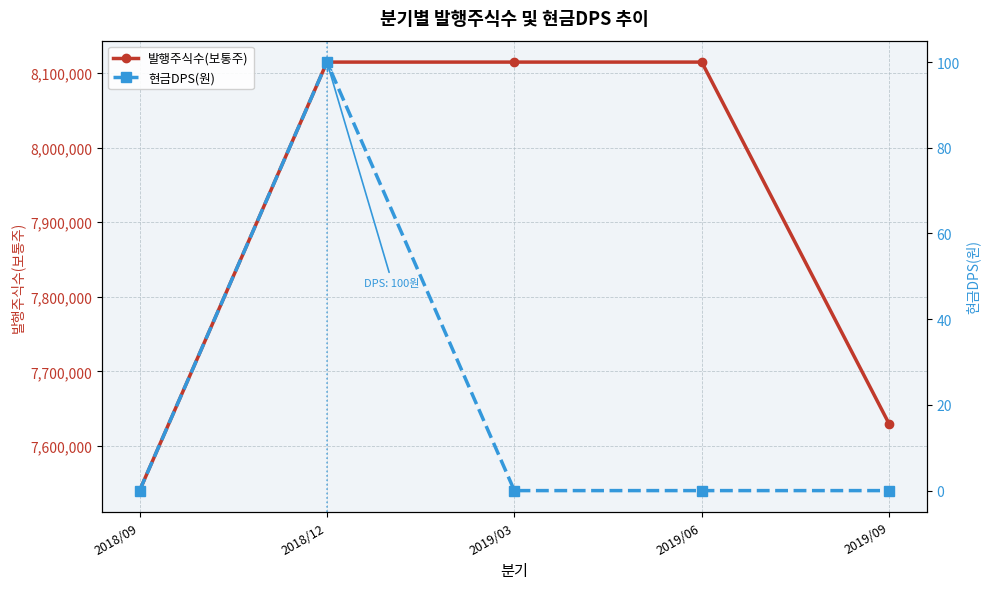

What is the value of the 발행주식수(보통주) point at the 5th from the left?

7629536